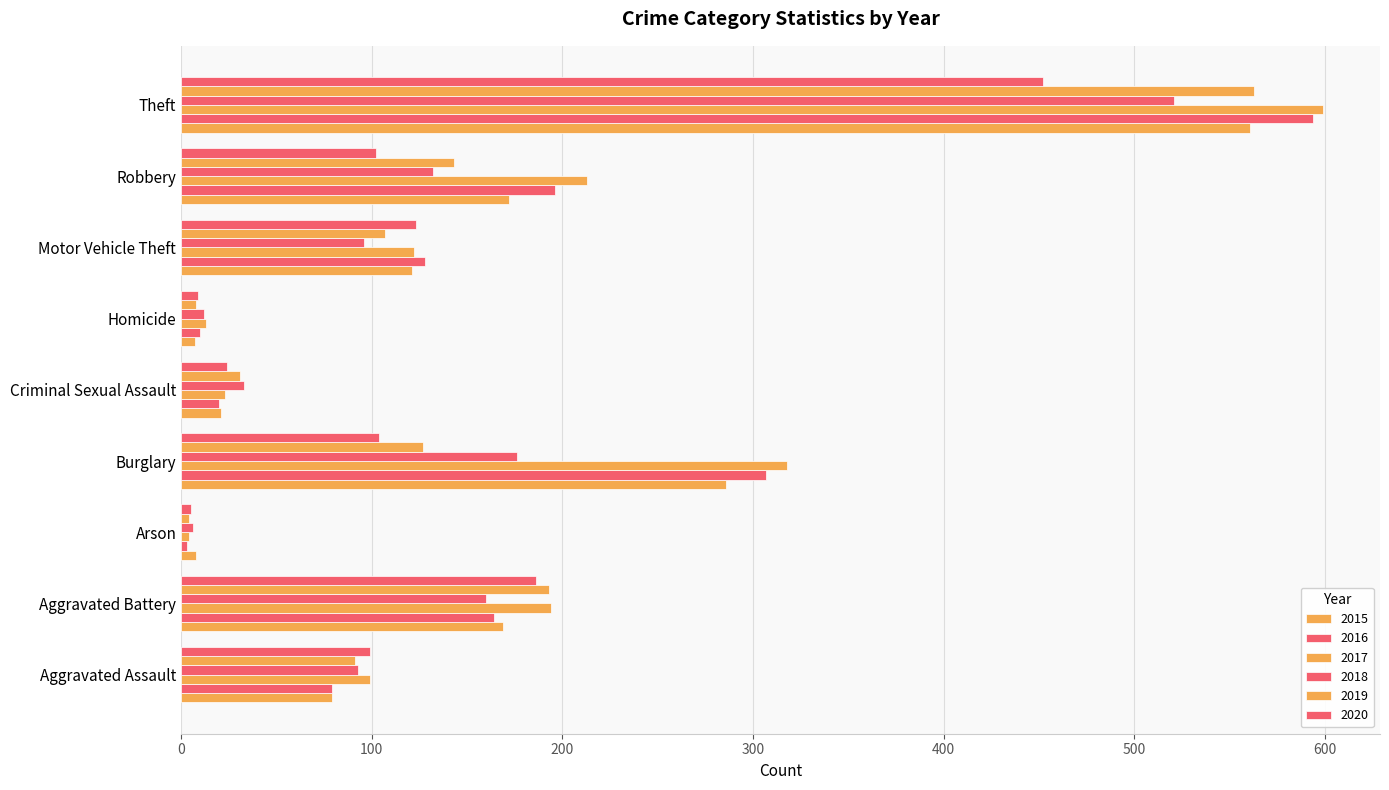

What is the value of the 2019 bar at the 2nd from the left?

193